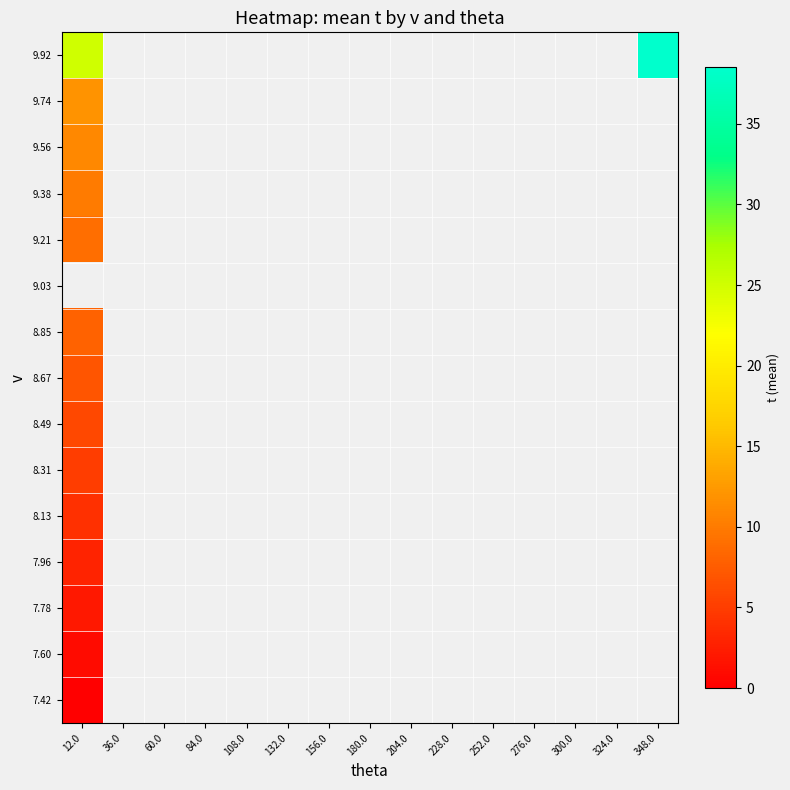

At which label does 9.56 reach its peak?

12.0